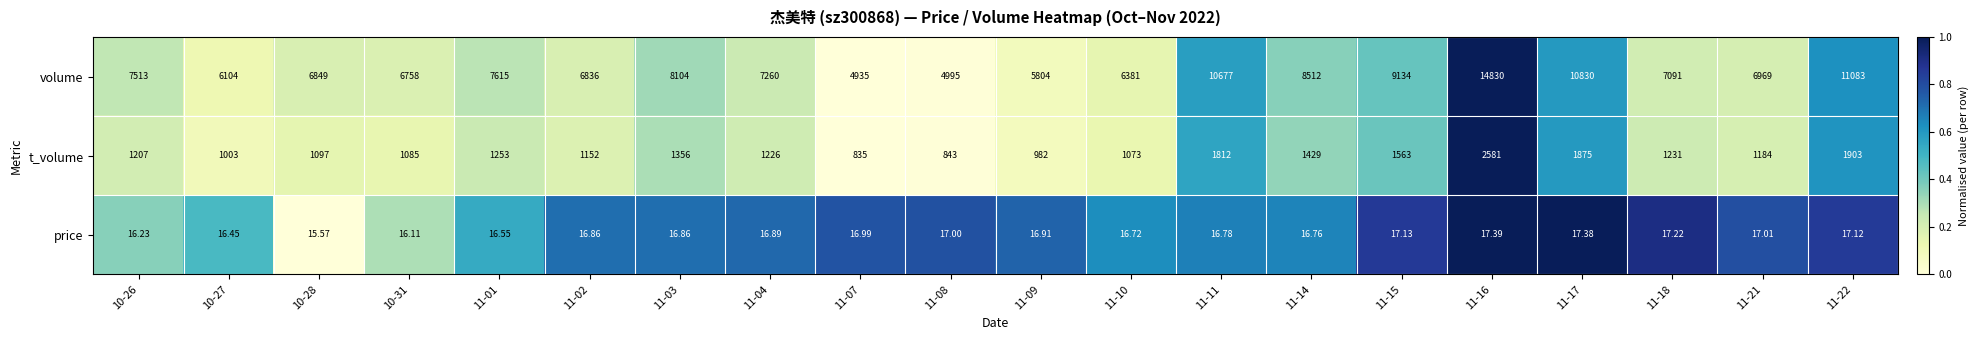

Which series has the largest total across all categories?

volume